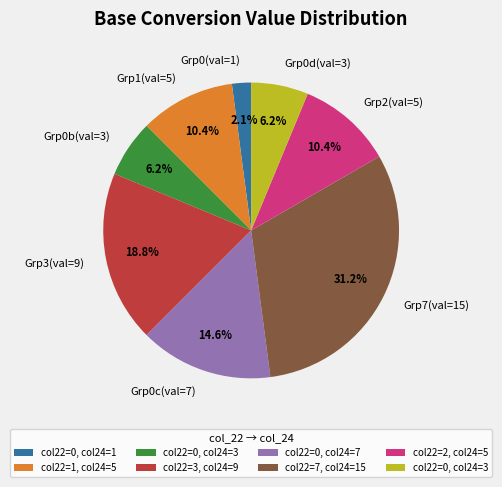

What percentage do Grp0d(val=3) and Grp7(val=15) together represent?

37.5%